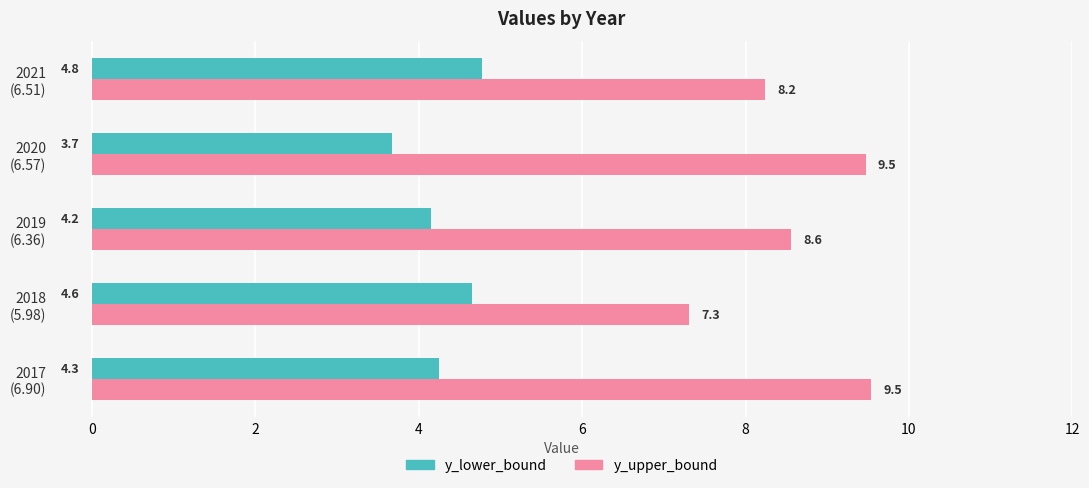

Which series has the largest total across all categories?

y_upper_bound